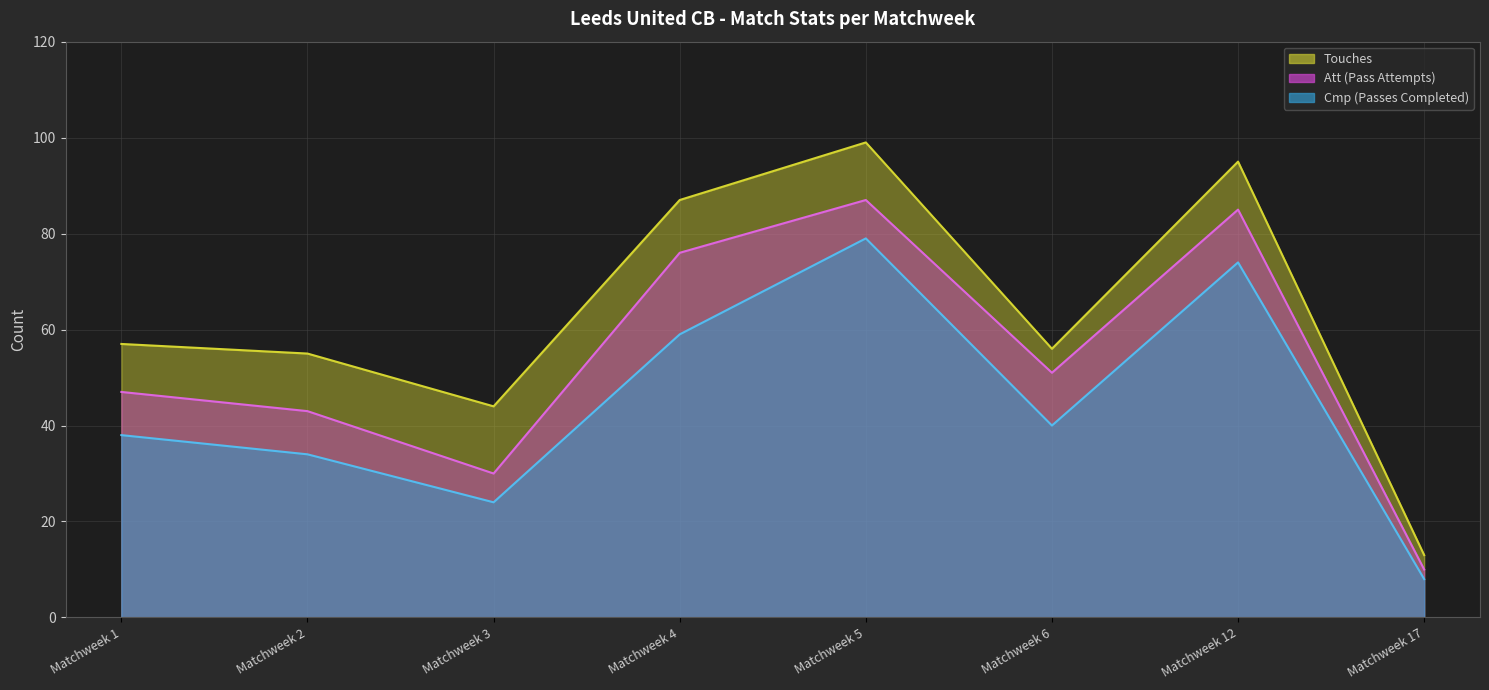

How many data points in Touches are above 57?

3